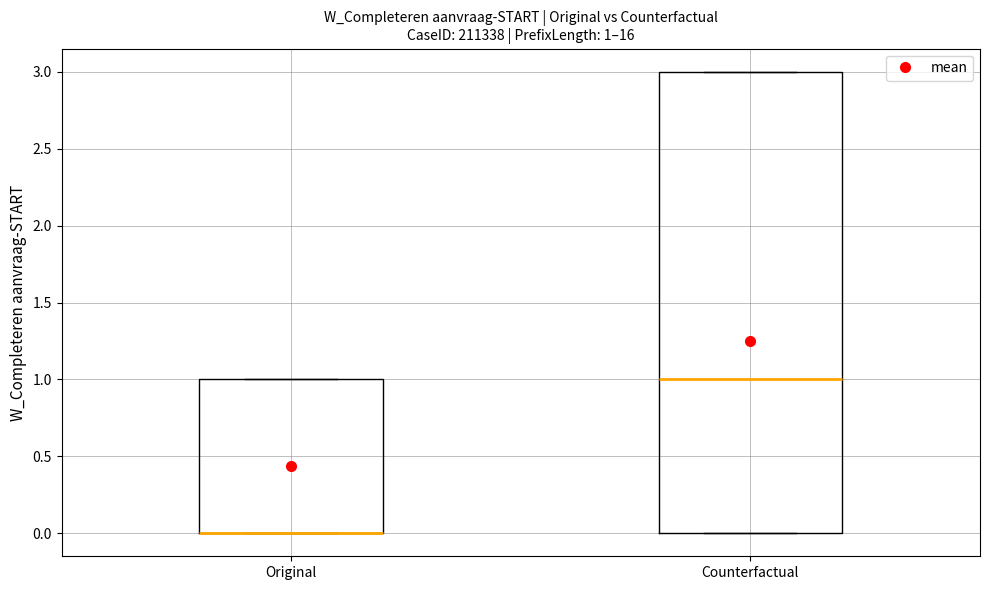

Which box is the tallest, from its lower edge to its upper edge?

Counterfactual